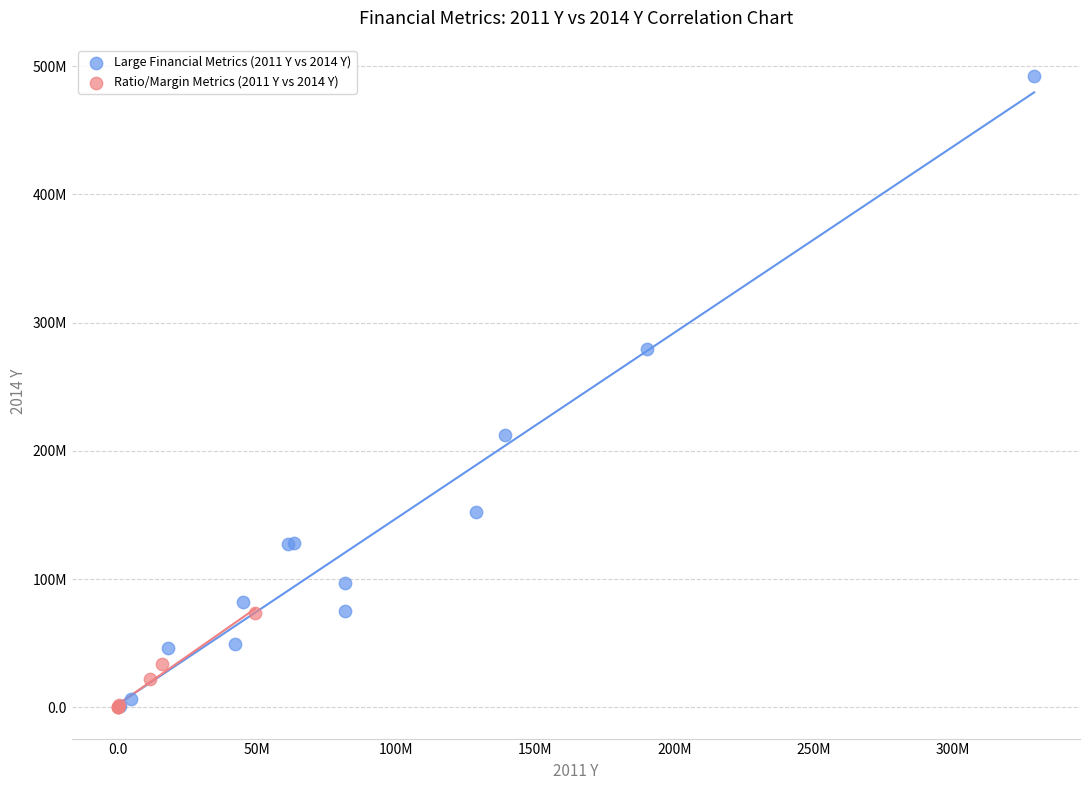

Which series has the widest spread of Y values?

Large Financial Metrics (2011 Y vs 2014 Y)